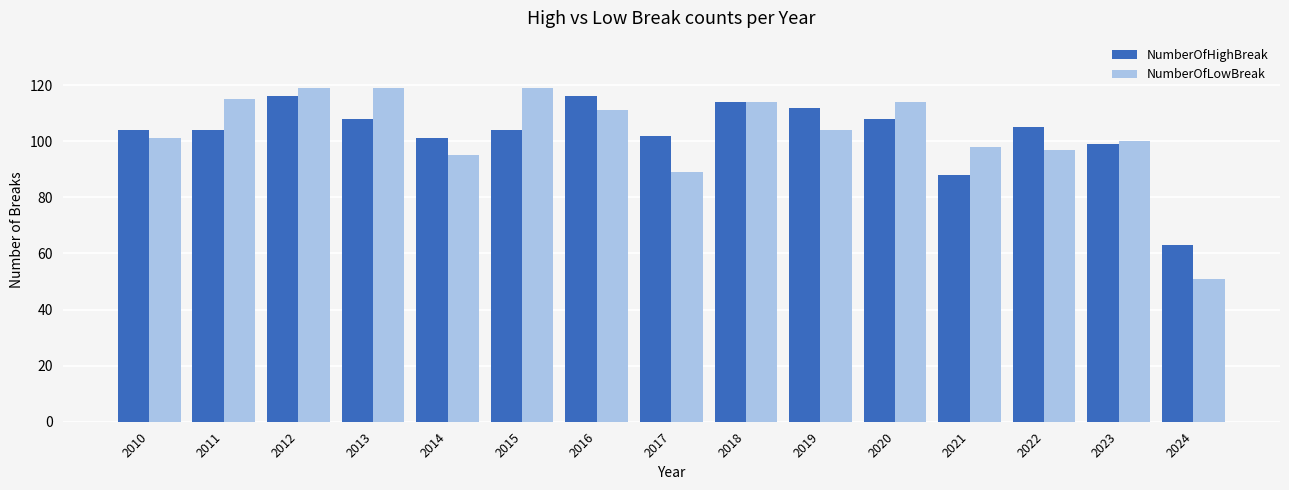

Reading right to left, extract all data points from this chart.

NumberOfHighBreak: 63	99	105	88	108	112	114	102	116	104	101	108	116	104	104
NumberOfLowBreak: 51	100	97	98	114	104	114	89	111	119	95	119	119	115	101